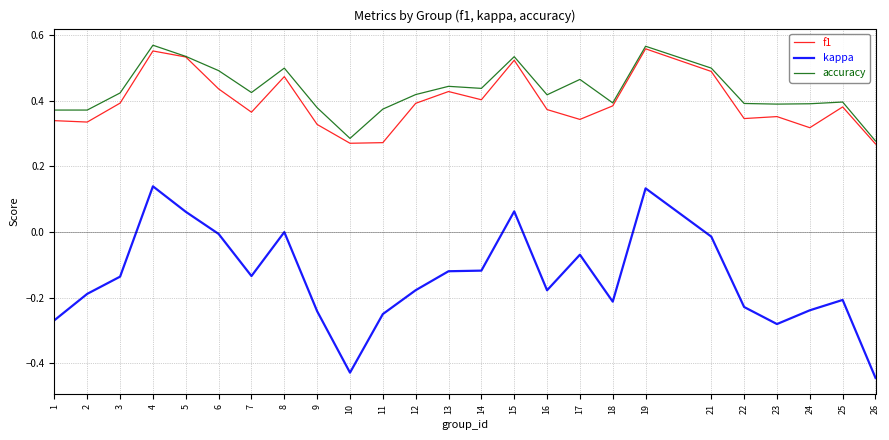

Which series has the largest total across all categories?

accuracy